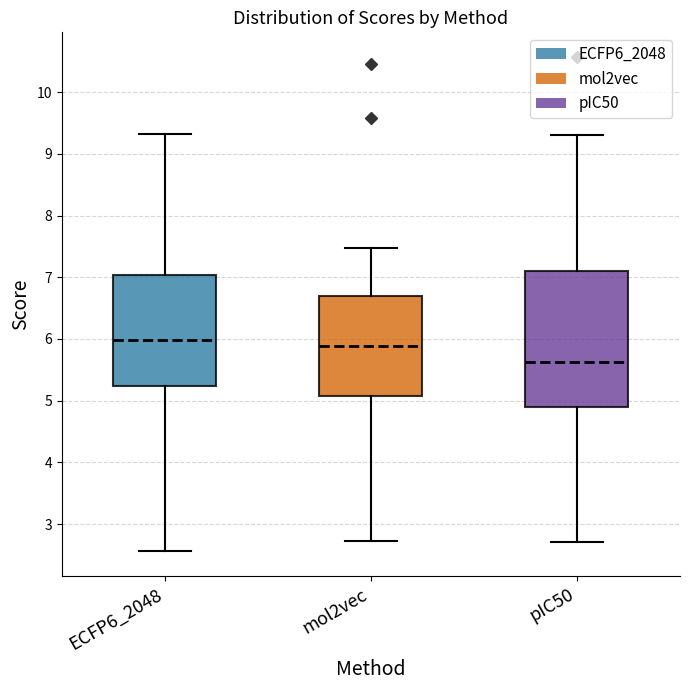

Reading left to right, read every box against the y-axis: the position of its median line, the range the box covers, and the ends of its whiskers. The values are not printed on the chart, so give them approximately, as read against the axis.

ECFP6_2048: median 6.0, box 5.2 to 7.0, whiskers 2.6 to 9.3
mol2vec: median 5.9, box 5.1 to 6.7, whiskers 2.7 to 7.5
pIC50: median 5.6, box 4.9 to 7.1, whiskers 2.7 to 9.3